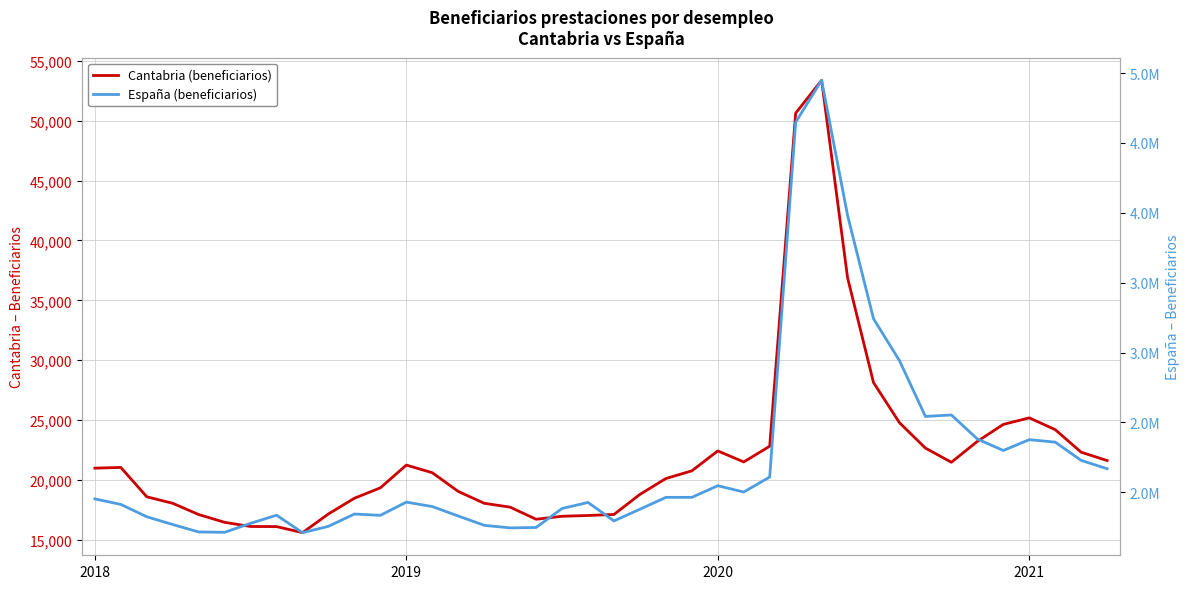

True or false: Cantabria (beneficiarios) and España (beneficiarios) cross at least once.

False